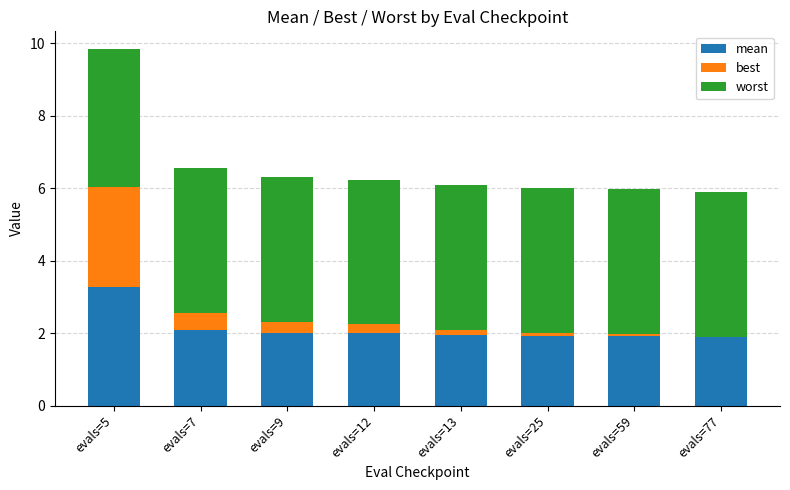

At which category is the sum across all series the highest?

evals=5